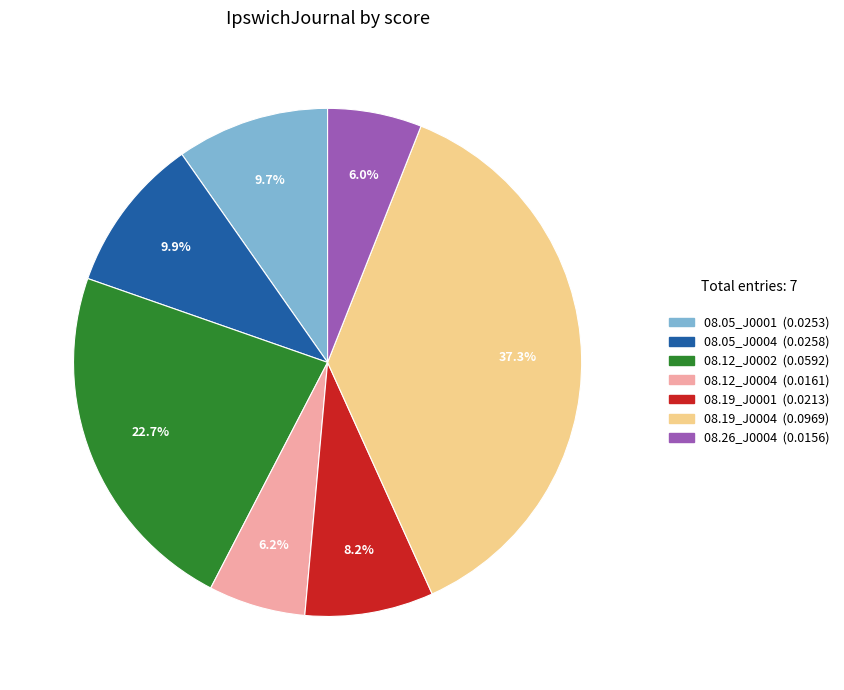

Count the number of slices in the pie.

7